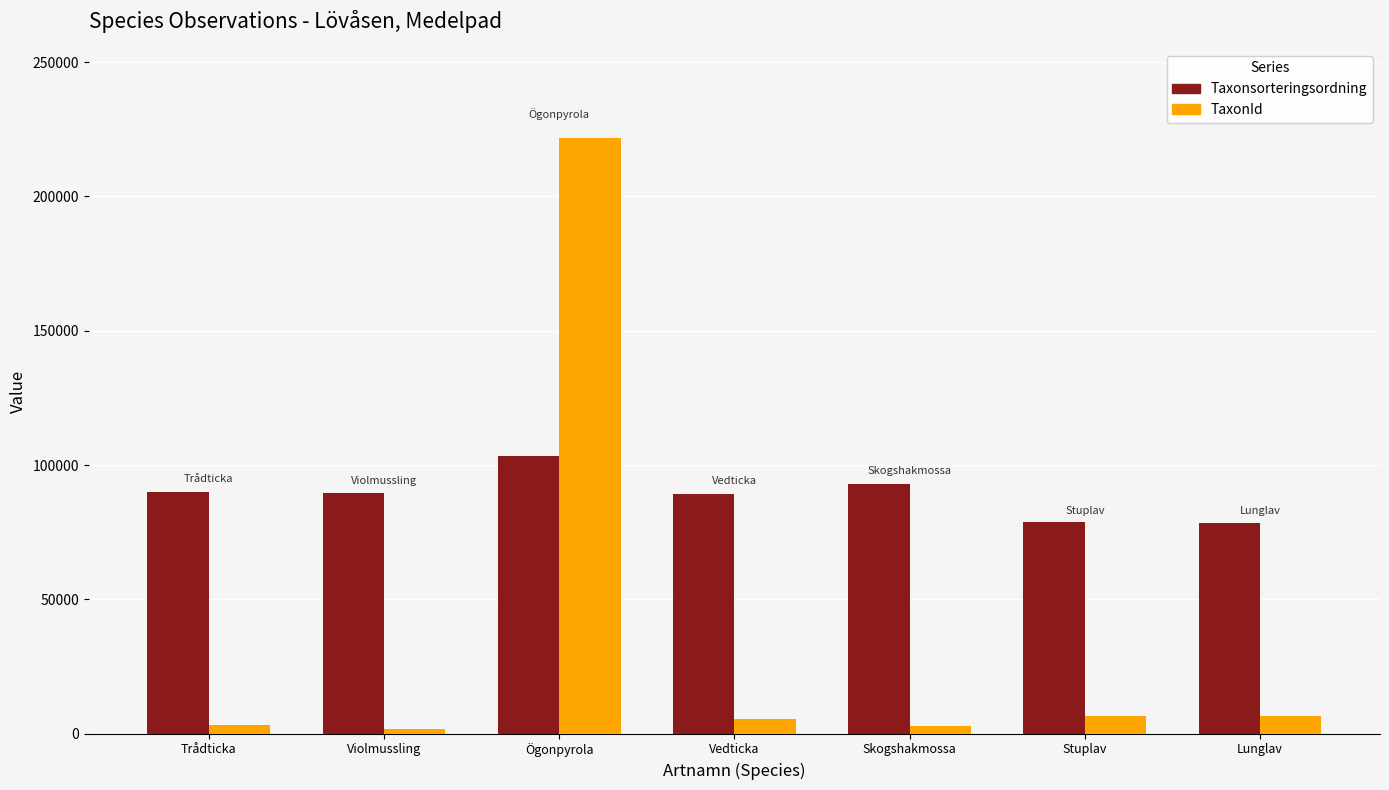

Which category has the highest value in the TaxonId series?

Ögonpyrola